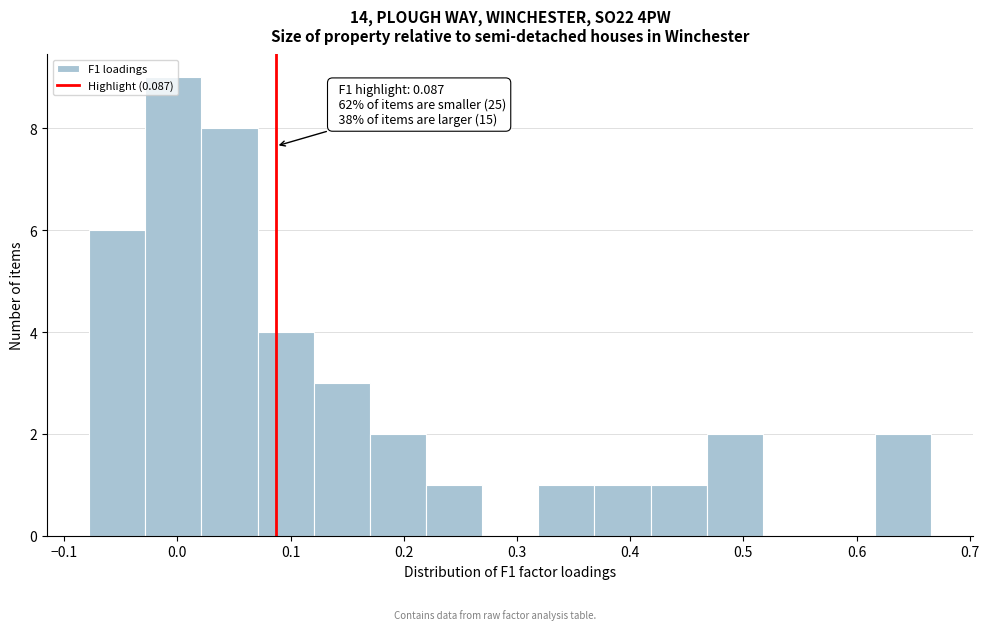

Which range on the x-axis has the tallest bar?

-0.03 to 0.02